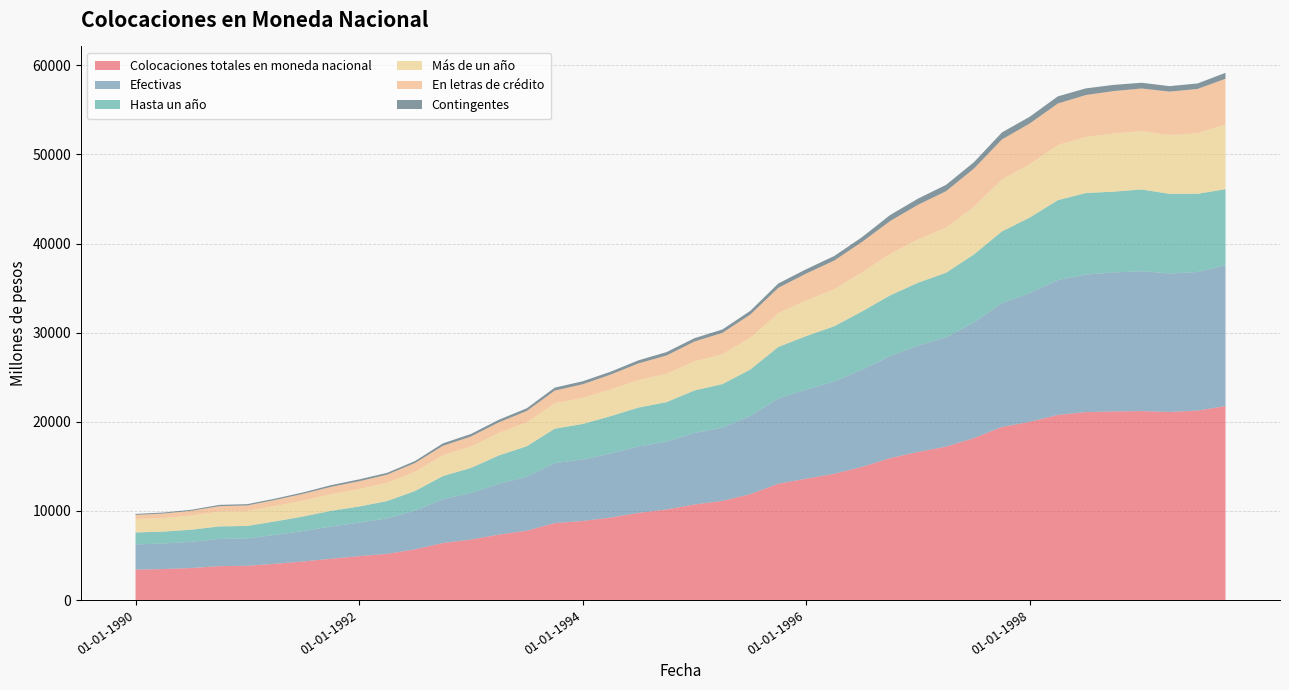

Reading left to right, list all the values displayed in this chart.

Colocaciones totales en moneda nacional: 01-01-1990=3417	01-04-1990=3480	01-07-1990=3596	01-10-1990=3809	01-01-1991=3848	01-04-1991=4072	01-07-1991=4331	01-10-1991=4639	01-01-1992=4930	01-04-1992=5187	01-07-1992=5691	01-10-1992=6401	01-01-1993=6793	01-04-1993=7343	01-07-1993=7782	01-10-1993=8639	01-01-1994=8872	01-04-1994=9259	01-07-1994=9783	01-10-1994=10162	01-01-1995=10723	01-04-1995=11126	01-07-1995=11887	01-10-1995=13049	01-01-1996=13621	01-04-1996=14167	01-07-1996=14946	01-10-1996=15923	01-01-1997=16618	01-04-1997=17215	01-07-1997=18172	01-10-1997=19419	01-01-1998=19991	01-04-1998=20769	01-07-1998=21090	01-10-1998=21164	01-01-1999=21203	01-04-1999=21103	01-07-1999=21258	01-10-1999=21763
Efectivas: 01-01-1990=2833	01-04-1990=2865	01-07-1990=2942	01-10-1990=3062	01-01-1991=3069	01-04-1991=3241	01-07-1991=3420	01-10-1991=3620	01-01-1992=3760	01-04-1992=3979	01-07-1992=4352	01-10-1992=4921	01-01-1993=5221	01-04-1993=5701	01-07-1993=6067	01-10-1993=6716	01-01-1994=6905	01-04-1994=7185	01-07-1994=7455	01-10-1994=7613	01-01-1995=8026	01-04-1995=8224	01-07-1995=8770	01-10-1995=9574	01-01-1996=10000	01-04-1996=10352	01-07-1996=10915	01-10-1996=11460	01-01-1997=11920	01-04-1997=12281	01-07-1997=12974	01-10-1997=13882	01-01-1998=14461	01-04-1998=15140	01-07-1998=15431	01-10-1998=15591	01-01-1999=15701	01-04-1999=15535	01-07-1999=15555	01-10-1999=15802
Hasta un año: 01-01-1990=1336	01-04-1990=1335	01-07-1990=1360	01-10-1990=1393	01-01-1991=1401	01-04-1991=1515	01-07-1991=1628	01-10-1991=1757	01-01-1992=1804	01-04-1992=1945	01-07-1992=2191	01-10-1992=2593	01-01-1993=2810	01-04-1993=3185	01-07-1993=3409	01-10-1993=3874	01-01-1994=3980	01-04-1994=4190	01-07-1994=4361	01-10-1994=4431	01-01-1995=4769	01-04-1995=4881	01-07-1995=5213	01-10-1995=5775	01-01-1996=6001	01-04-1996=6200	01-07-1996=6531	01-10-1996=6803	01-01-1997=7065	01-04-1997=7223	01-07-1997=7633	01-10-1997=8057	01-01-1998=8469	01-04-1998=8957	01-07-1998=9142	01-10-1998=9065	01-01-1999=9161	01-04-1999=8937	01-07-1999=8767	01-10-1999=8530
Más de un año: 01-01-1990=1497	01-04-1990=1530	01-07-1990=1582	01-10-1990=1669	01-01-1991=1668	01-04-1991=1726	01-07-1991=1792	01-10-1991=1863	01-01-1992=1956	01-04-1992=2034	01-07-1992=2161	01-10-1992=2328	01-01-1993=2411	01-04-1993=2516	01-07-1993=2658	01-10-1993=2842	01-01-1994=2925	01-04-1994=2995	01-07-1994=3094	01-10-1994=3182	01-01-1995=3257	01-04-1995=3343	01-07-1995=3557	01-10-1995=3799	01-01-1996=3999	01-04-1996=4152	01-07-1996=4384	01-10-1996=4657	01-01-1997=4855	01-04-1997=5058	01-07-1997=5341	01-10-1997=5825	01-01-1998=5992	01-04-1998=6183	01-07-1998=6289	01-10-1998=6526	01-01-1999=6540	01-04-1999=6598	01-07-1999=6788	01-10-1999=7272
En letras de crédito: 01-01-1990=469	01-04-1990=497	01-07-1990=535	01-10-1990=602	01-01-1991=631	01-04-1991=682	01-07-1991=749	01-10-1991=826	01-01-1992=879	01-04-1992=923	01-07-1992=983	01-10-1992=1065	01-01-1993=1113	01-04-1993=1195	01-07-1993=1300	01-10-1993=1427	01-01-1994=1529	01-04-1994=1667	01-07-1994=1864	01-10-1994=2049	01-01-1995=2231	01-04-1995=2404	01-07-1995=2610	01-10-1995=2833	01-01-1996=3015	01-04-1996=3216	01-07-1996=3420	01-10-1996=3677	01-01-1997=3894	01-04-1997=4092	01-07-1997=4291	01-10-1997=4490	01-01-1998=4563	01-04-1998=4656	01-07-1998=4706	01-10-1998=4758	01-01-1999=4788	01-04-1999=4871	01-07-1999=4973	01-10-1999=5117
Contingentes: 01-01-1990=115	01-04-1990=118	01-07-1990=119	01-10-1990=145	01-01-1991=148	01-04-1991=149	01-07-1991=162	01-10-1991=193	01-01-1992=212	01-04-1992=205	01-07-1992=223	01-10-1992=275	01-01-1993=284	01-04-1993=290	01-07-1993=304	01-10-1993=339	01-01-1994=335	01-04-1994=327	01-07-1994=346	01-10-1994=384	01-01-1995=378	01-04-1995=383	01-07-1995=419	01-10-1995=489	01-01-1996=488	01-04-1996=513	01-07-1996=532	01-10-1996=680	01-01-1997=689	01-04-1997=712	01-07-1997=717	01-10-1997=792	01-01-1998=758	01-04-1998=805	01-07-1998=748	01-10-1998=697	01-01-1999=644	01-04-1999=614	01-07-1999=619	01-10-1999=669